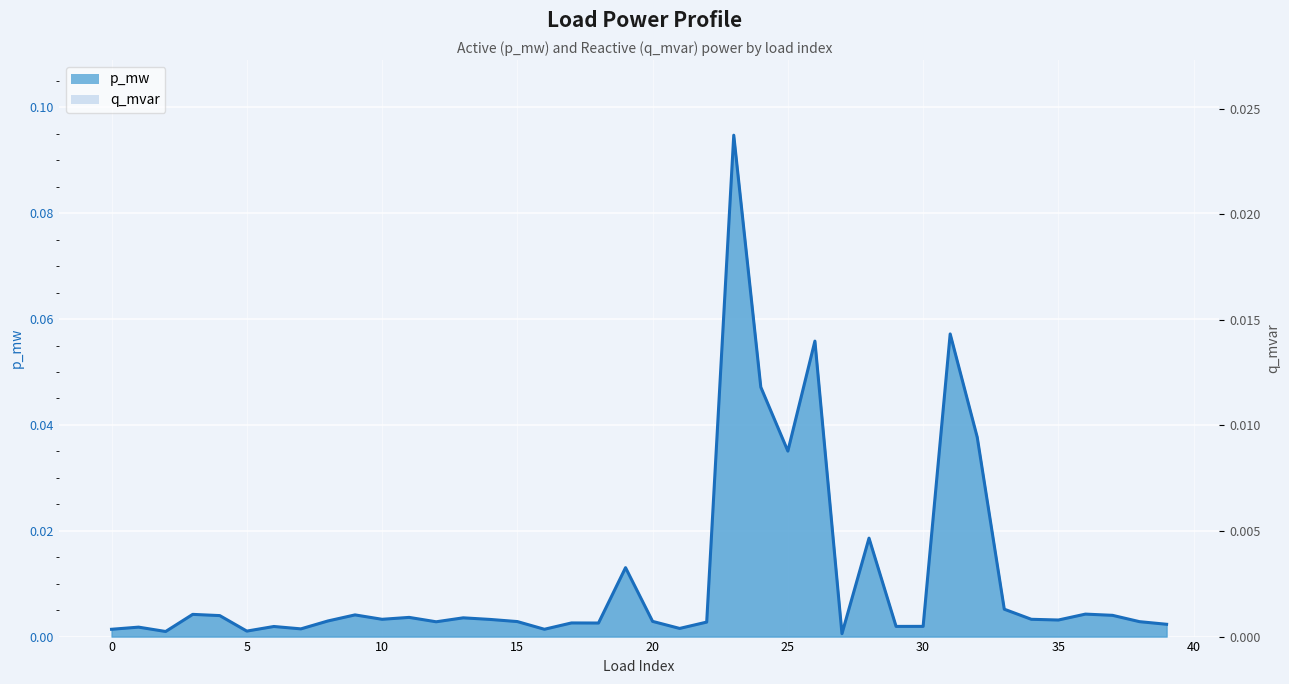

At 35, list the series in order from smallest to largest.

p_mw, q_mvar